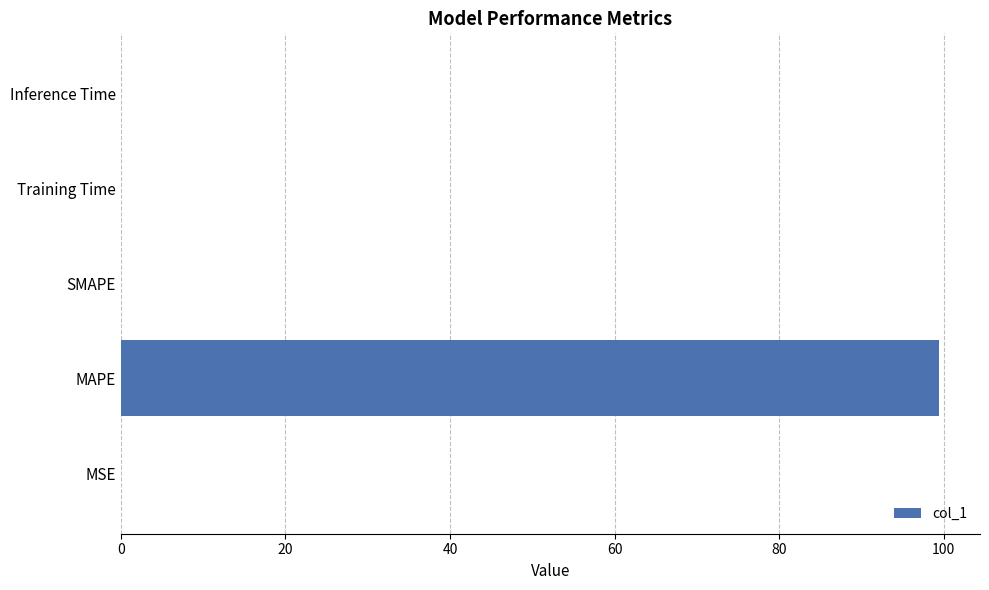

True or false: the data shows 0.0 at Inference Time.

True